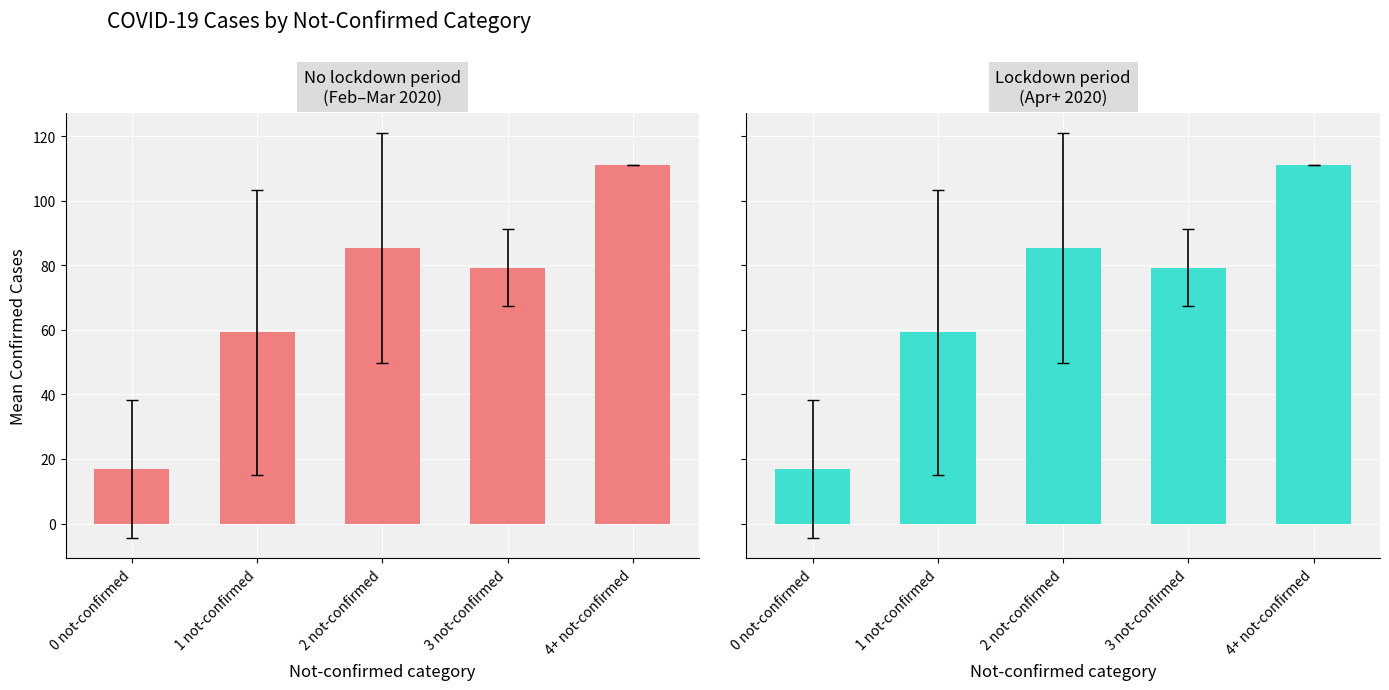

What is the smallest value displayed?

16.9